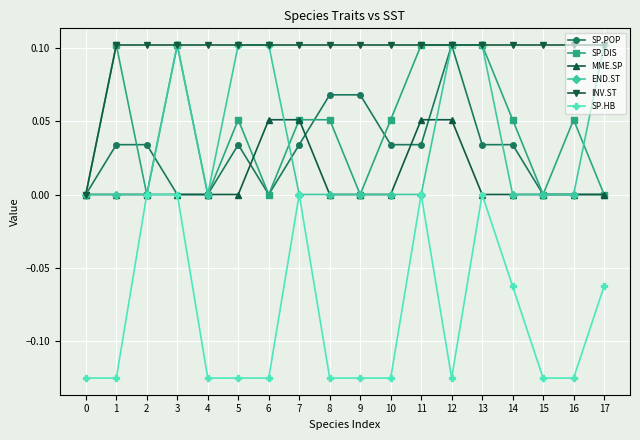

Is it true that MME.SP equals 0.0 at 14?

True